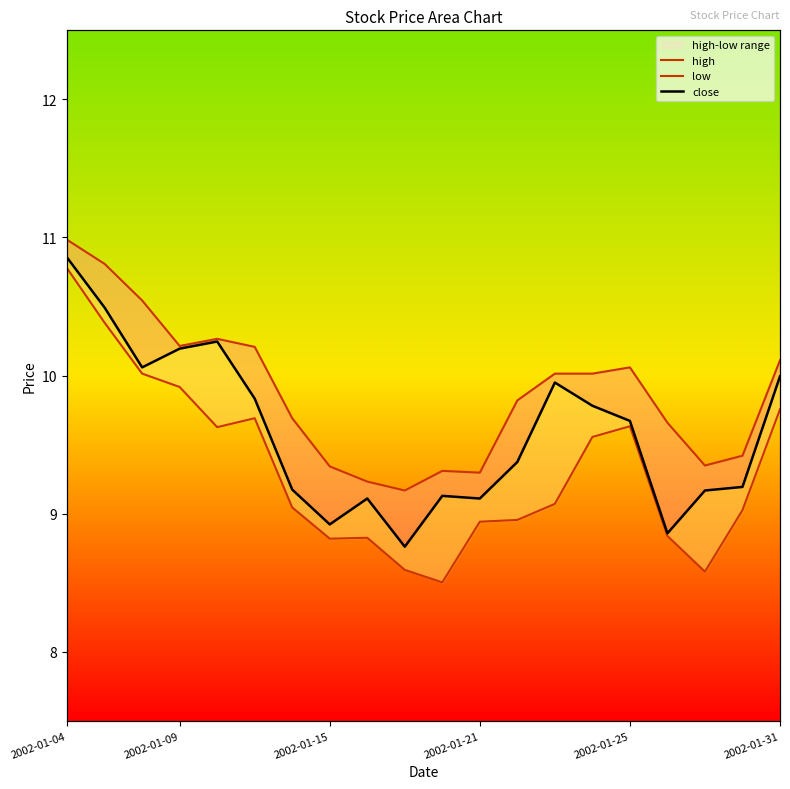

How many lines are shown in the chart?

3